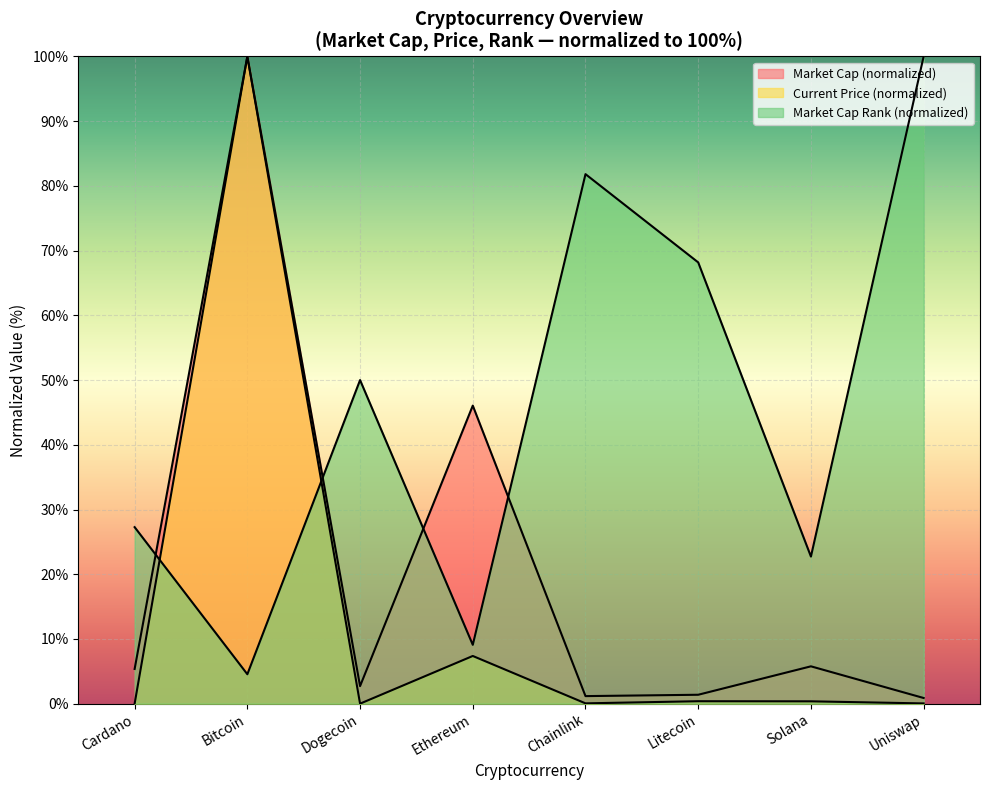

At which category does market_cap_rank reach its first local valley?

Bitcoin